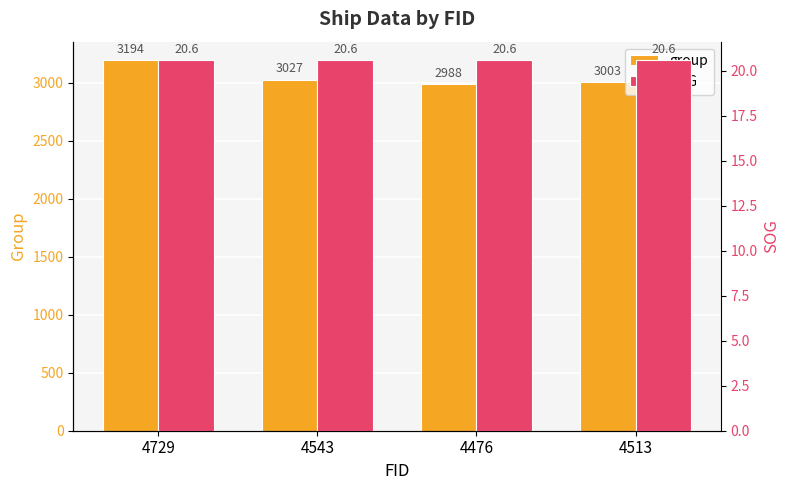

Which series has the widest spread of values?

group